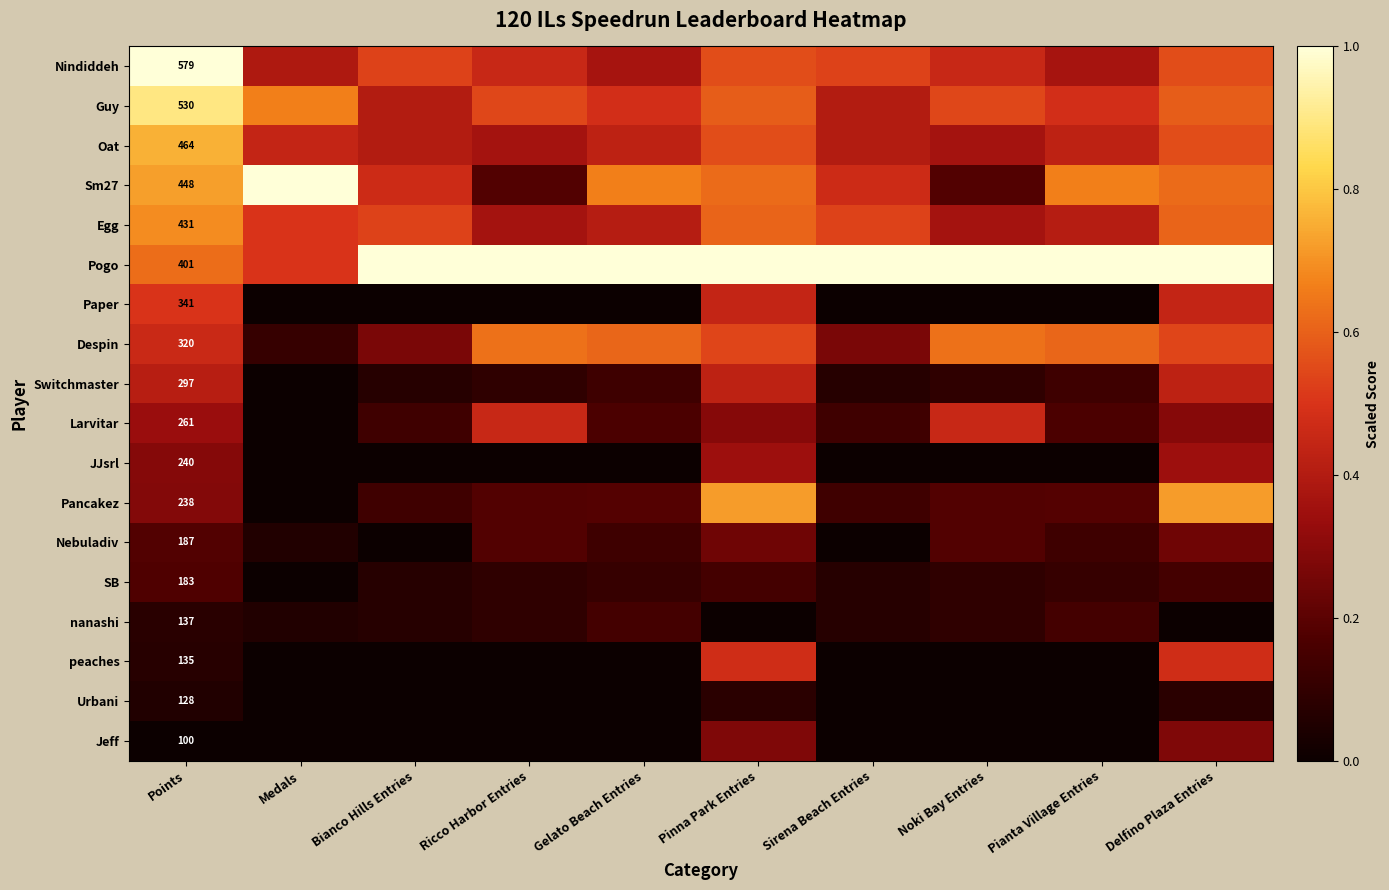

Count the number of categories in the chart.

10